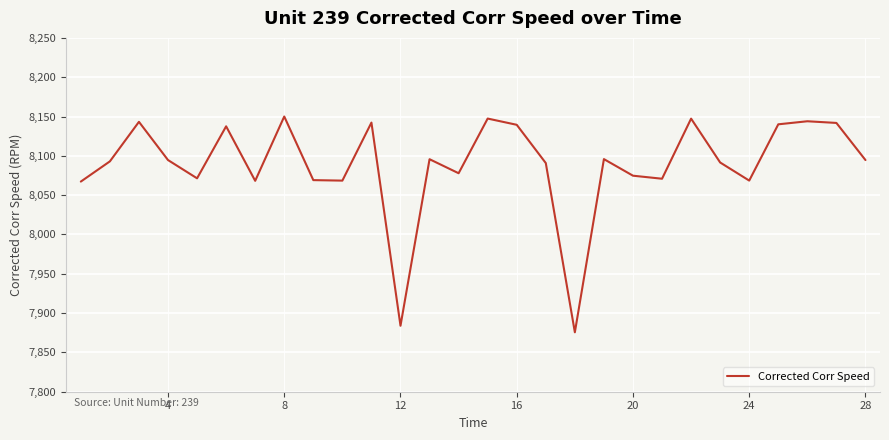

True or false: there are more than 1 points higher than both neighbors.

True